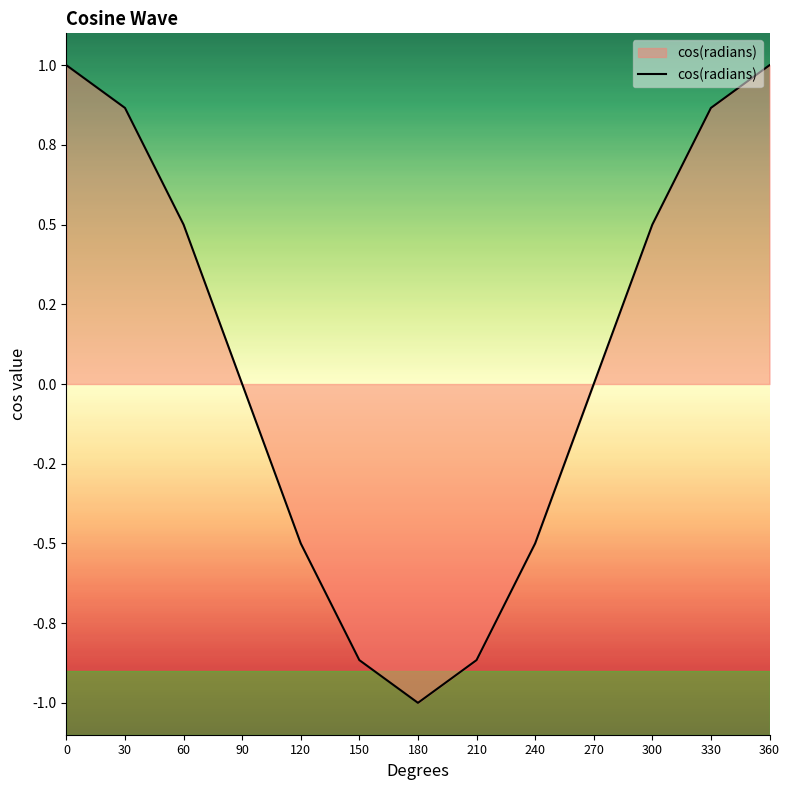

What is the sum of the values at 60 and 0?

1.5